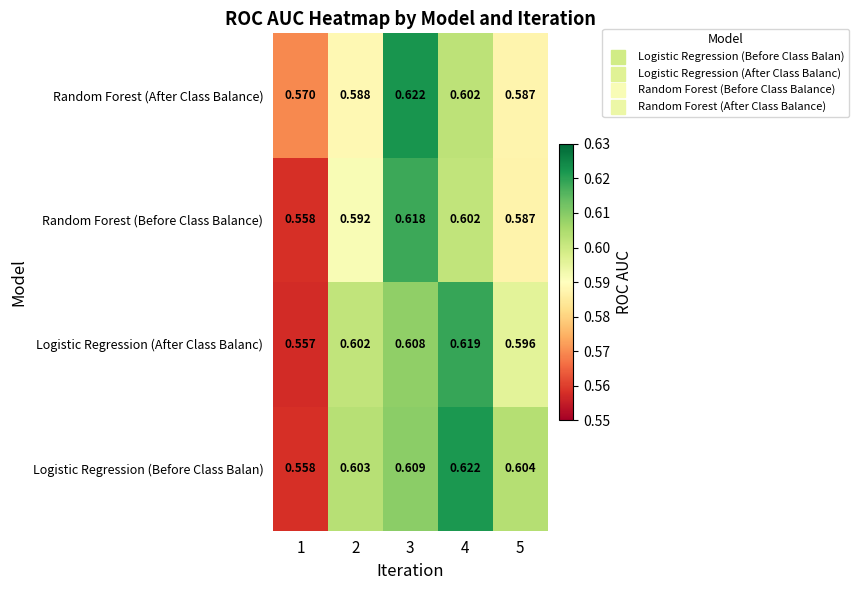

At 3, list the series in order from smallest to largest.

Logistic Regression (After Class Balanc), Logistic Regression (Before Class Balan), Random Forest (Before Class Balance), Random Forest (After Class Balance)